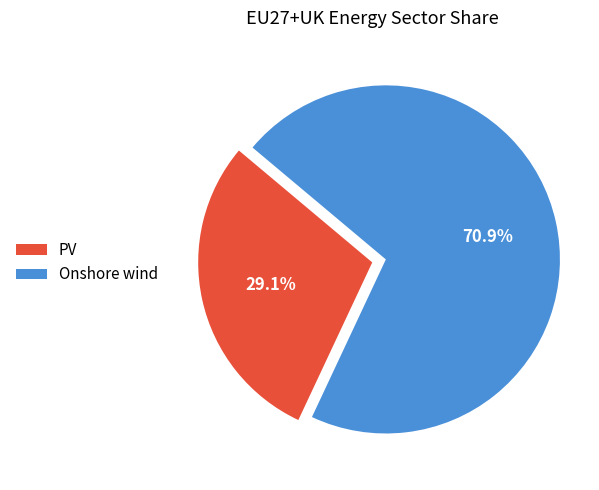

What is the largest slice in the pie chart?

Onshore wind